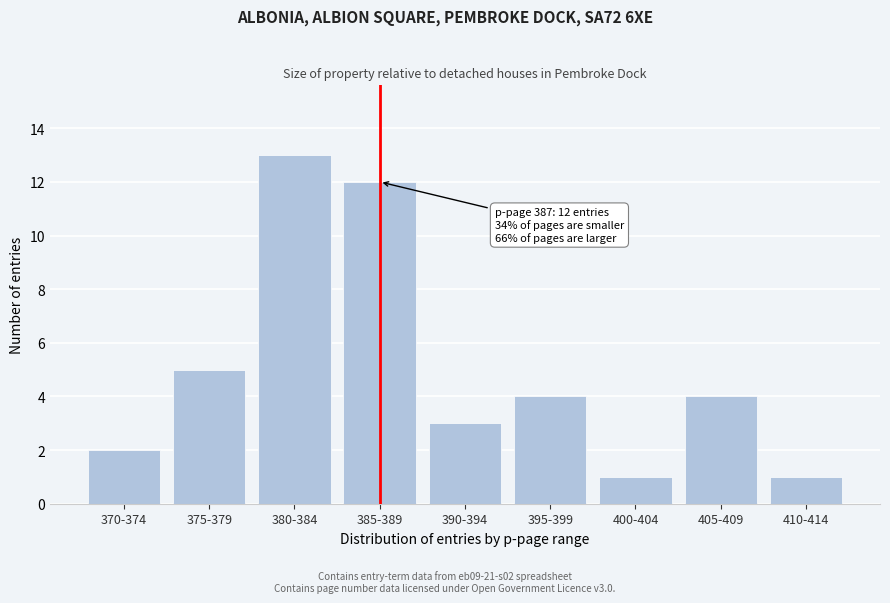

Reading right to left, transcribe all the data shown in this chart.

410-414=1	405-409=4	400-404=1	395-399=4	390-394=3	385-389=12	380-384=13	375-379=5	370-374=2